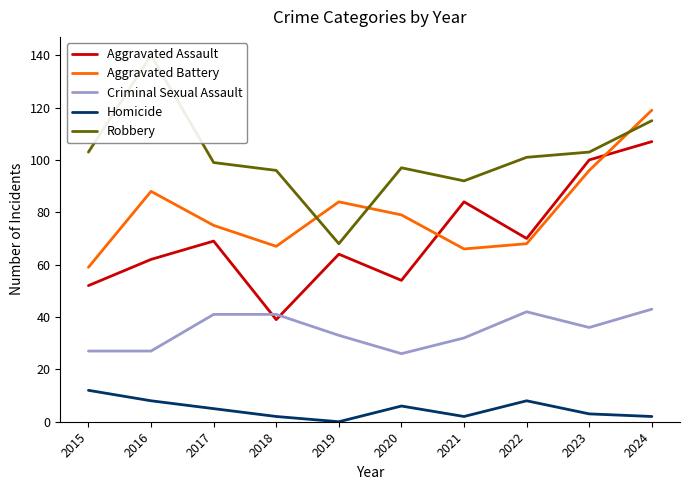

Reading right to left, what are all the values shown in this chart?

Aggravated Assault: 107	100	70	84	54	64	39	69	62	52
Aggravated Battery: 119	96	68	66	79	84	67	75	88	59
Criminal Sexual Assault: 43	36	42	32	26	33	41	41	27	27
Homicide: 2	3	8	2	6	0	2	5	8	12
Robbery: 115	103	101	92	97	68	96	99	140	103